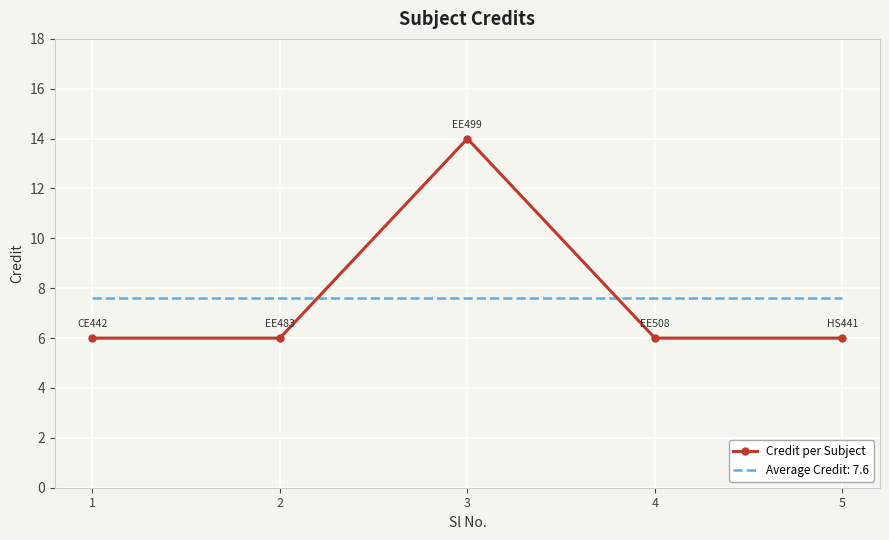

Between 2 and 3, which series saw the biggest shift?

Credit per Subject